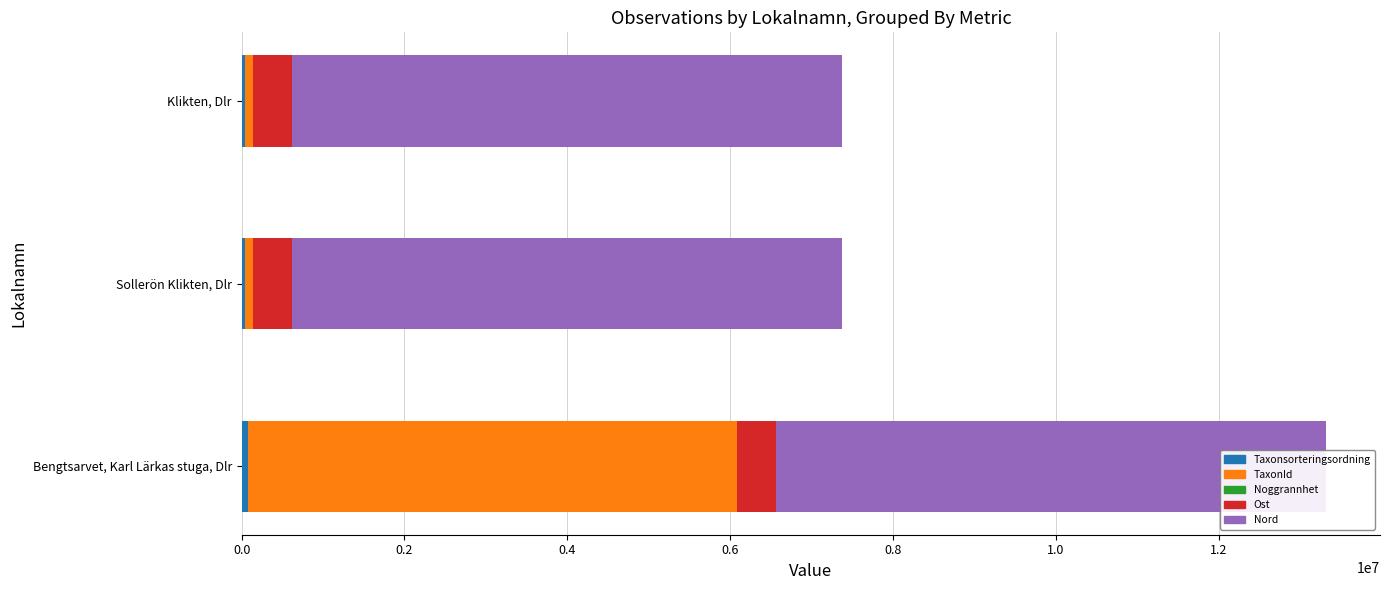

At which category is the sum across all series the highest?

Bengtsarvet, Karl Lärkas stuga, Dlr